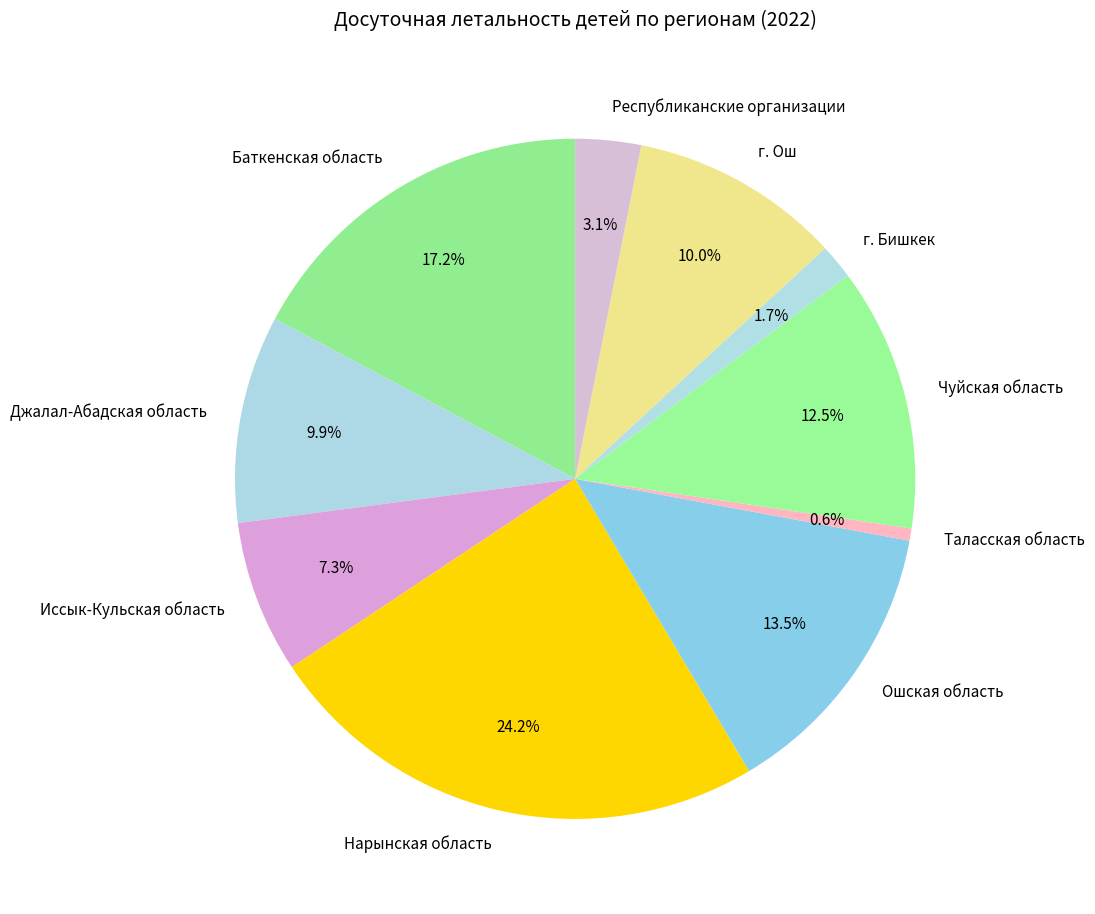

Approximately how many times larger is the value at Республиканские организации compared to Иссык-Кульская область?

0.4